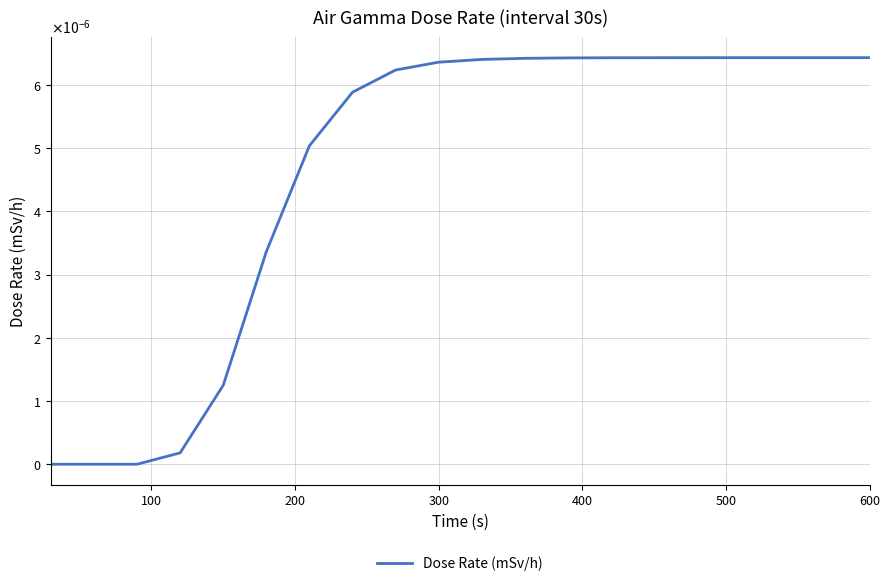

Is this an area chart (filled region under the line)?

No